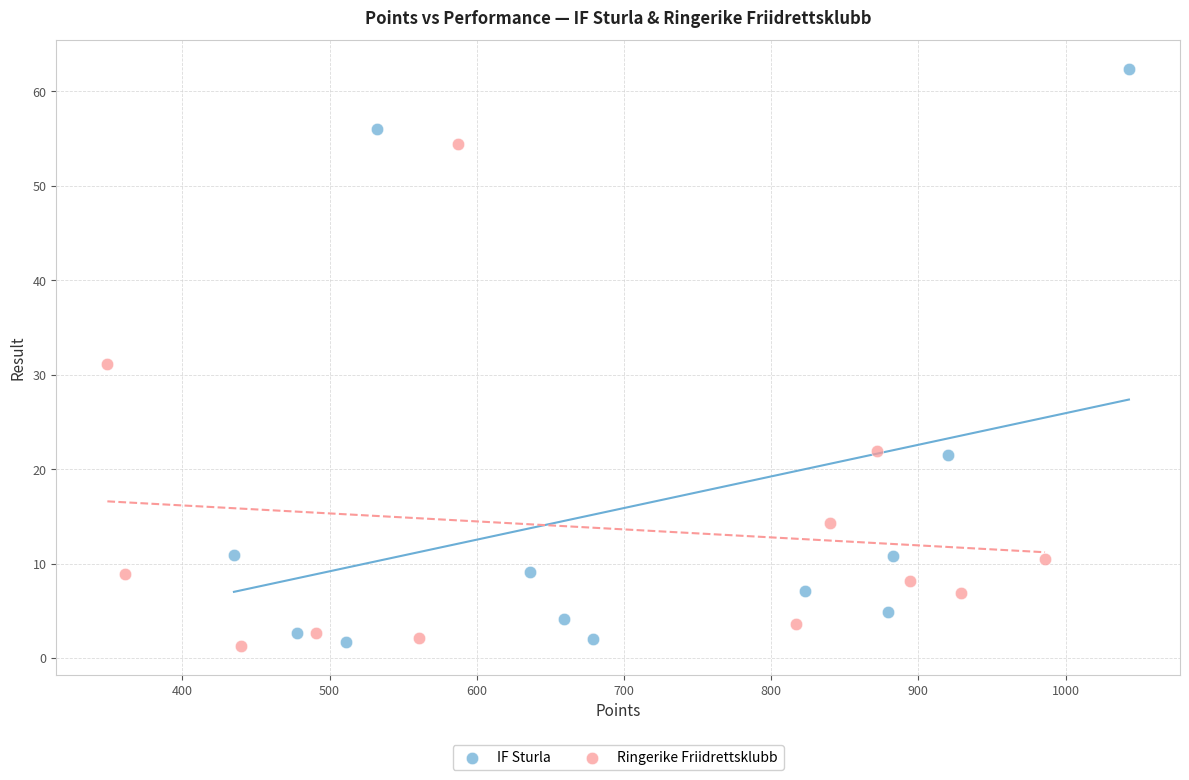

Which series reaches the maximum Y coordinate?

IF Sturla